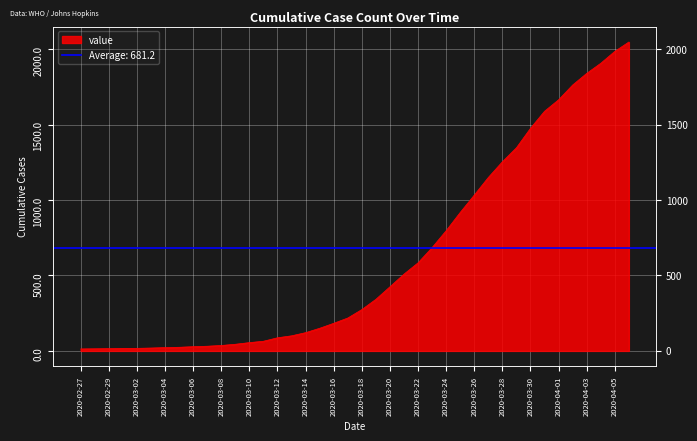

How many values are below 274?

20